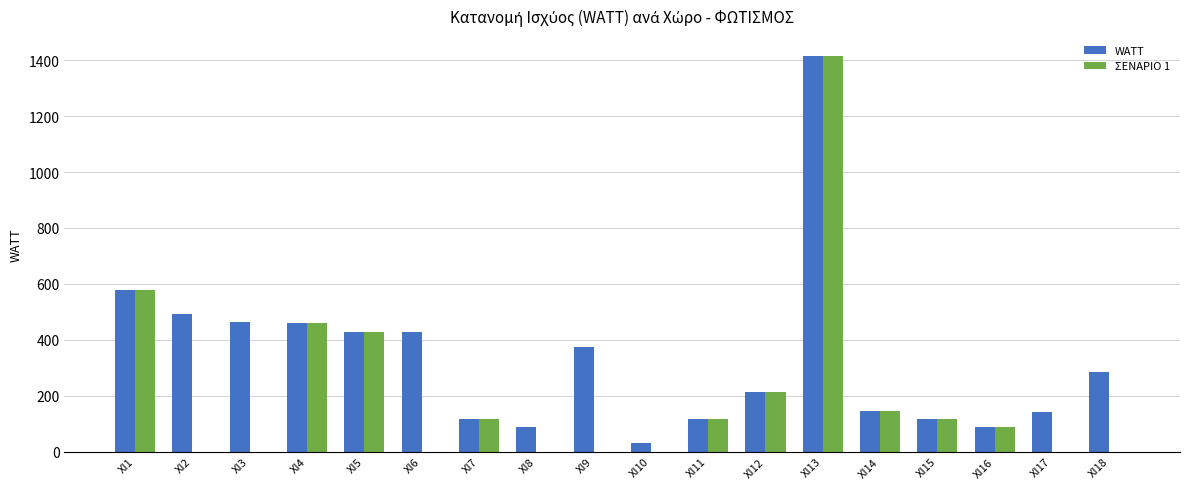

Which category has the highest value in the ΣΕΝΑΡΙΟ 1 series?

XI13